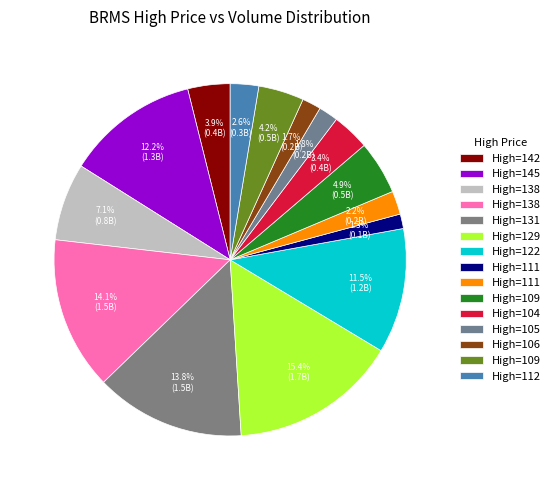

How many segments does this pie chart have?

15